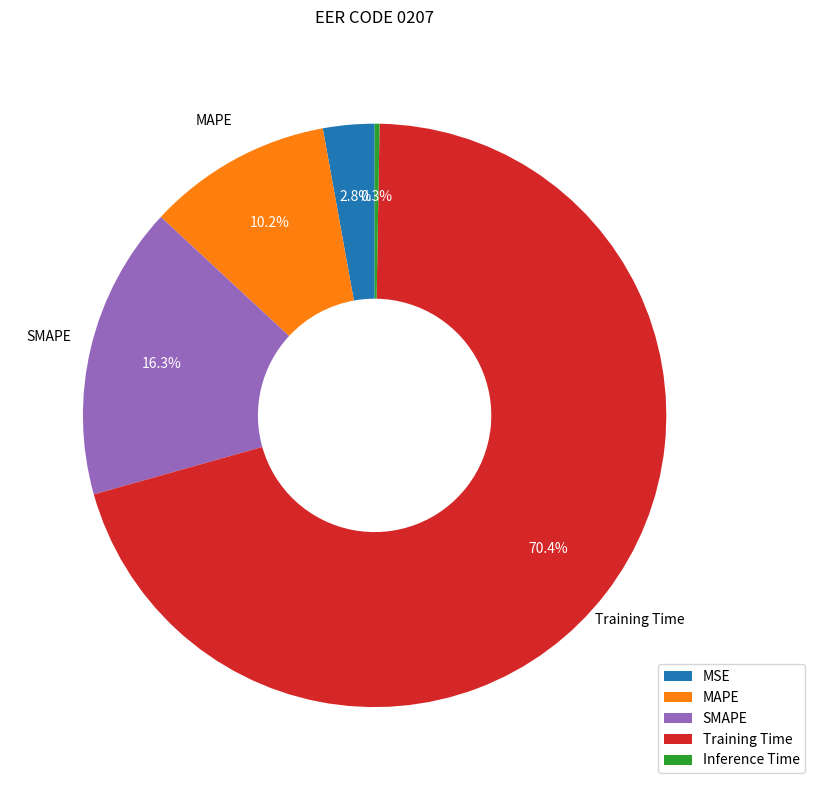

Does SMAPE represent more than half of the total?

No